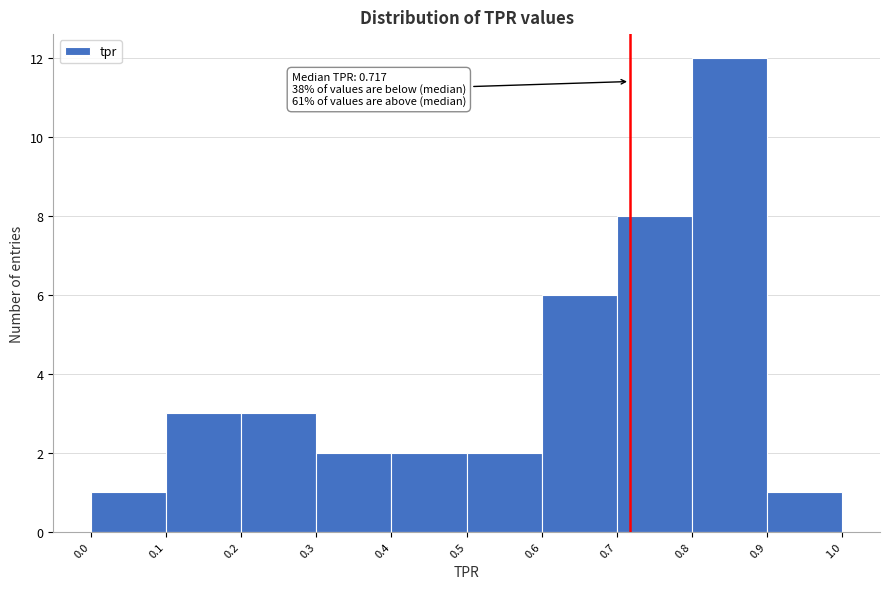

Over which range of the x-axis is the bar tallest?

0.8 to 0.9